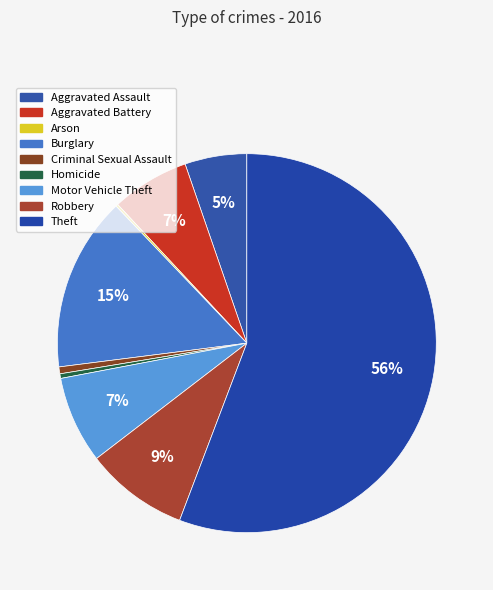

Which slice represents more than half of the pie?

Theft